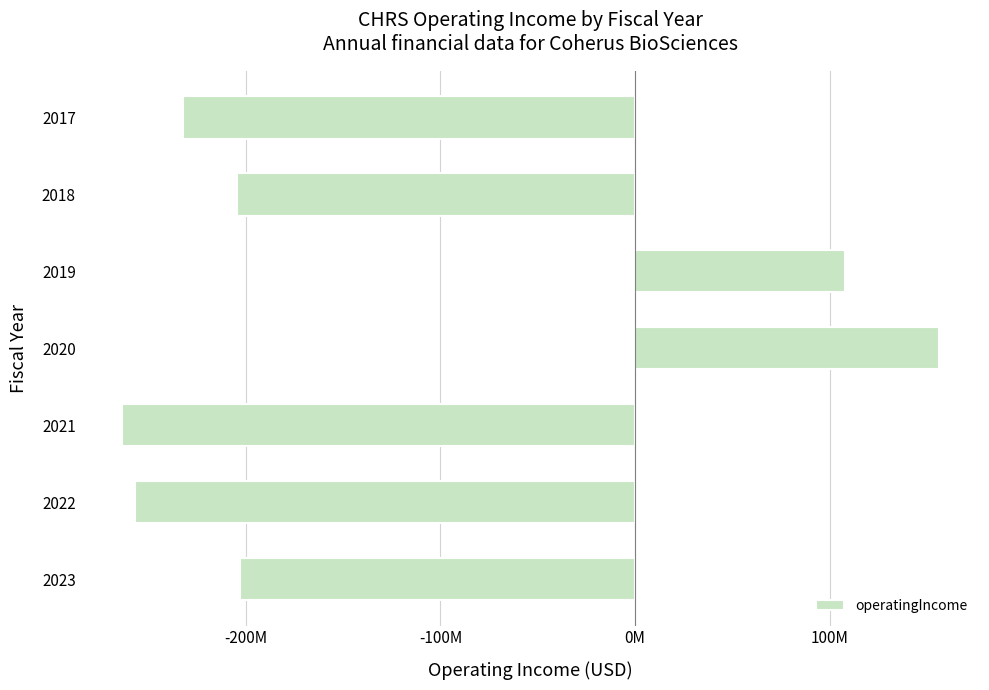

Does the chart contain any negative values?

Yes